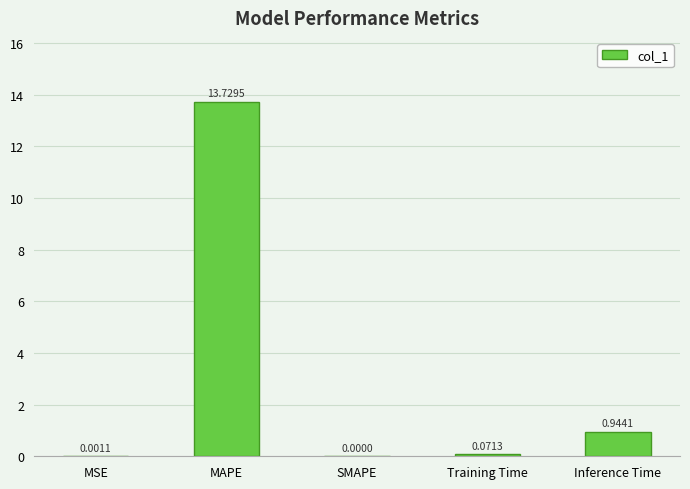

Are the bars horizontal?

No